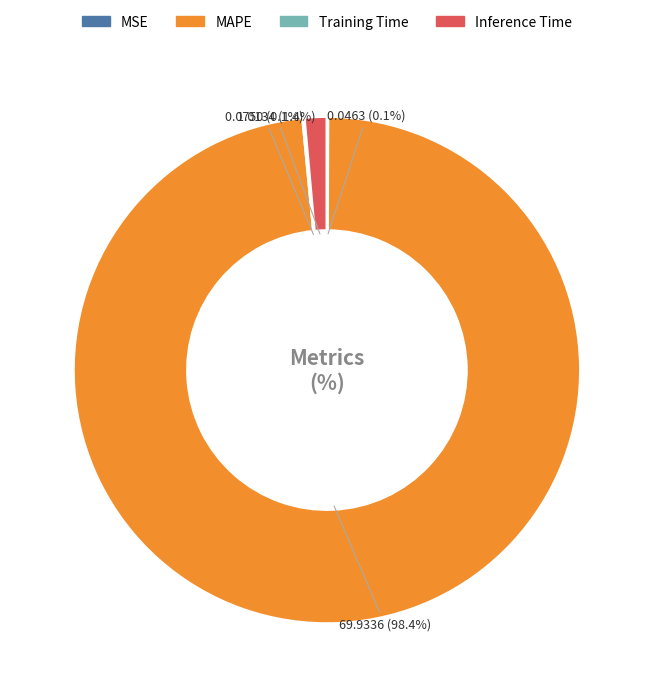

What is the largest slice in the pie chart?

MAPE